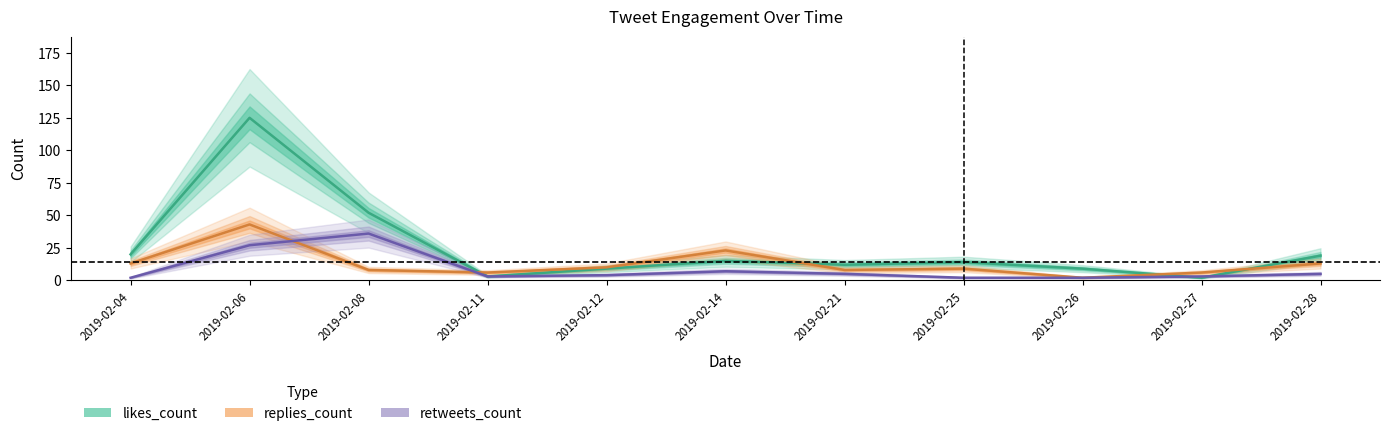

Where is retweets_count nearest to the value 19?

2019-02-06